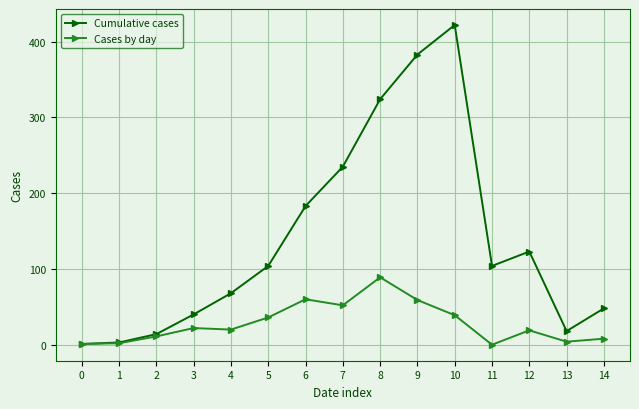

The Cumulative cases series shows 69 at 11. True or false?

False